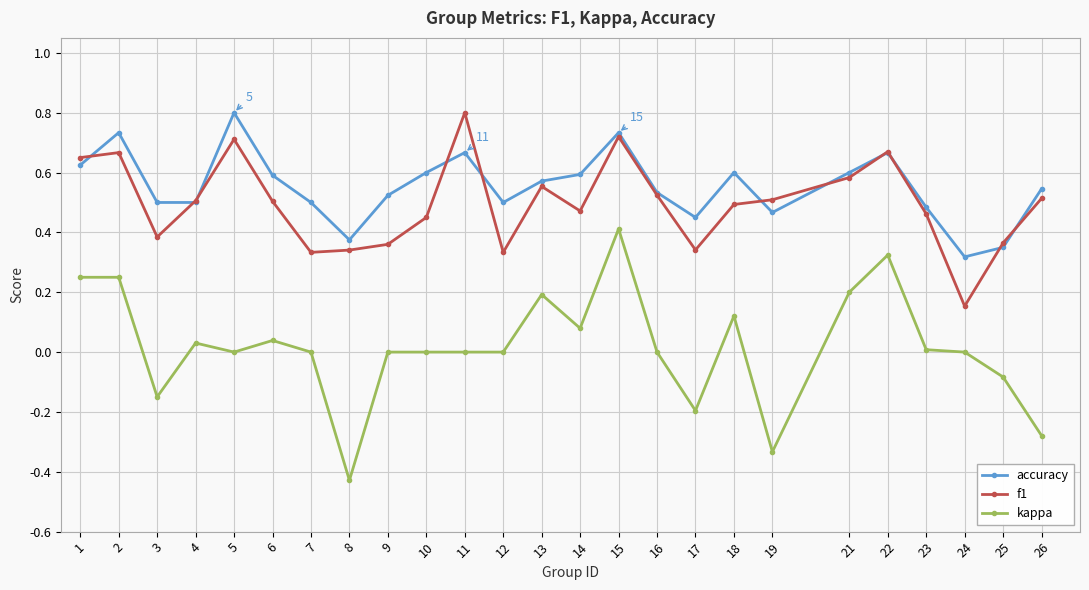

True or false: f1 has more than 0 points higher than both neighbors.

True